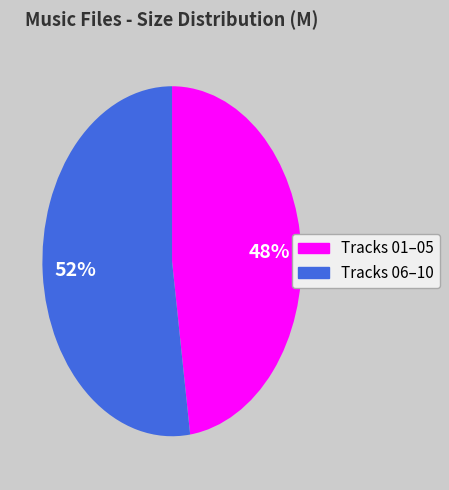

How many segments does this pie chart have?

2